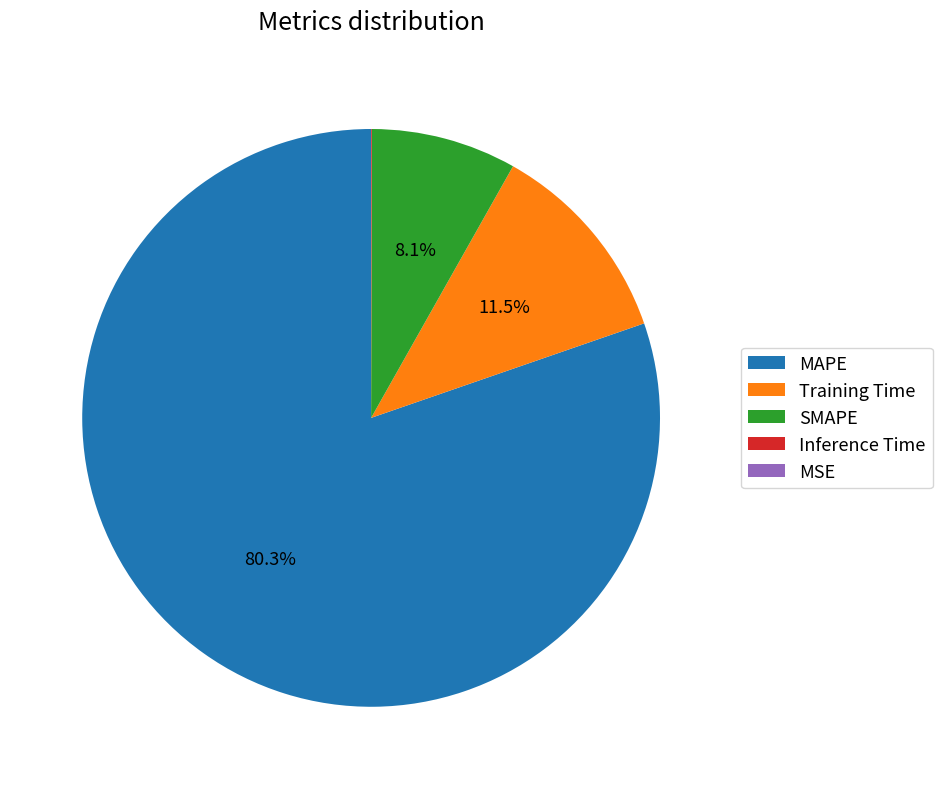

True or false: SMAPE accounts for 1% of the total.

False